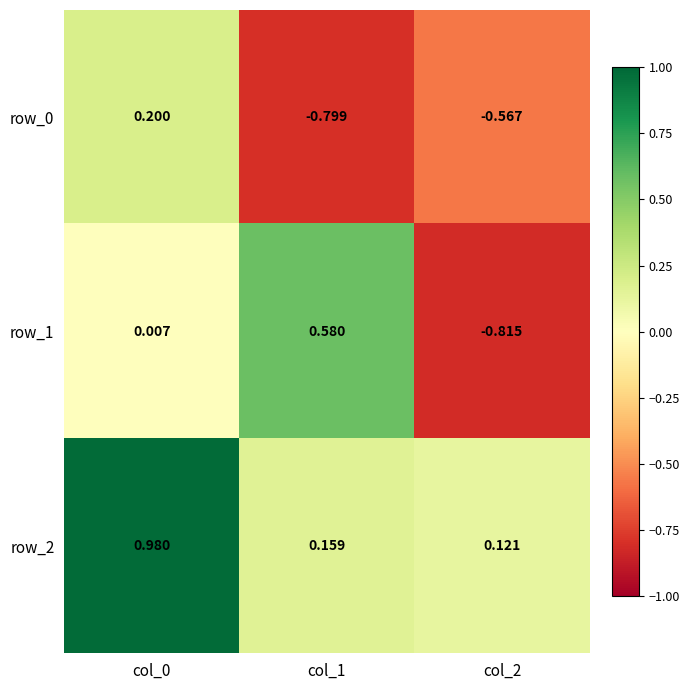

Is the value of row_2 at col_1 greater than the value of row_1 at col_2?

Yes